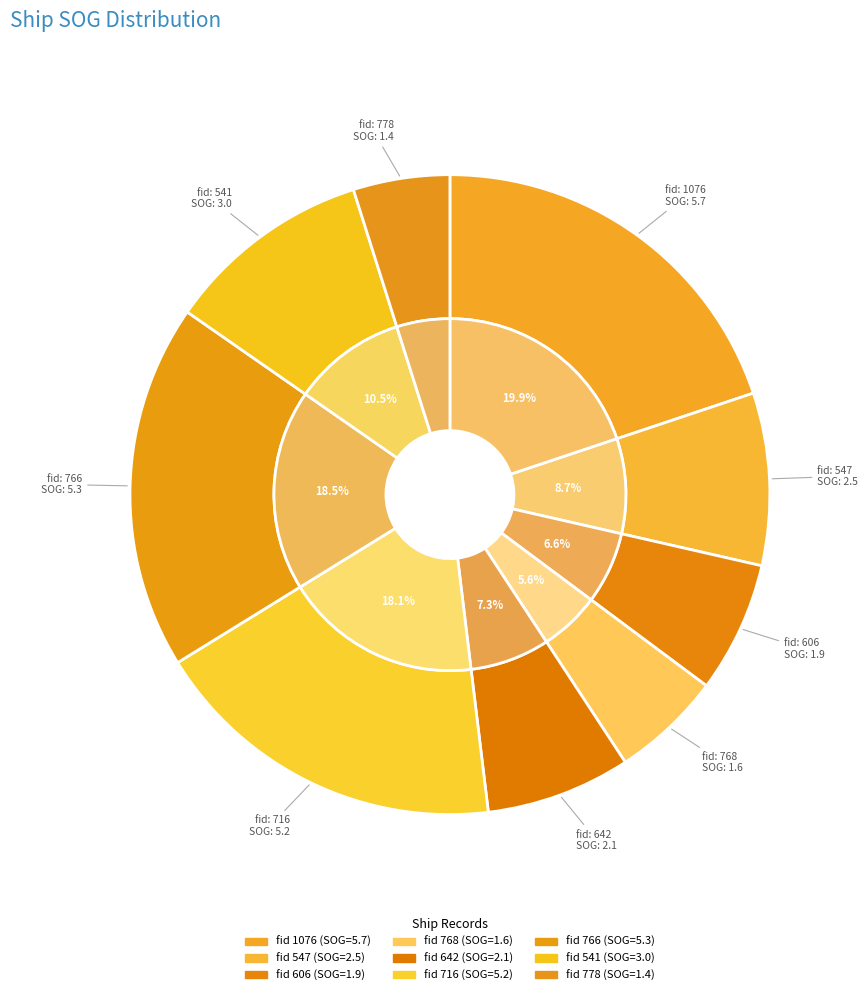

To the nearest percent, what is the difference between the 778 and 716 slice percentages?

13%